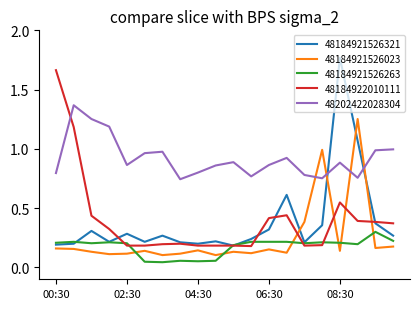

True or false: 48184921526023 and 48202422028304 cross at least once.

True